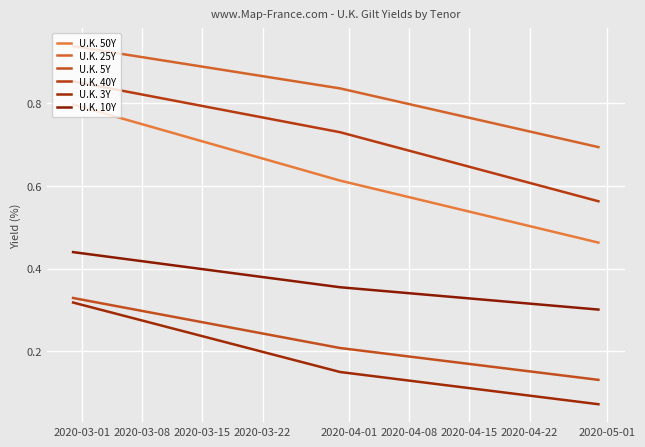

What is the greatest value displayed?

0.9